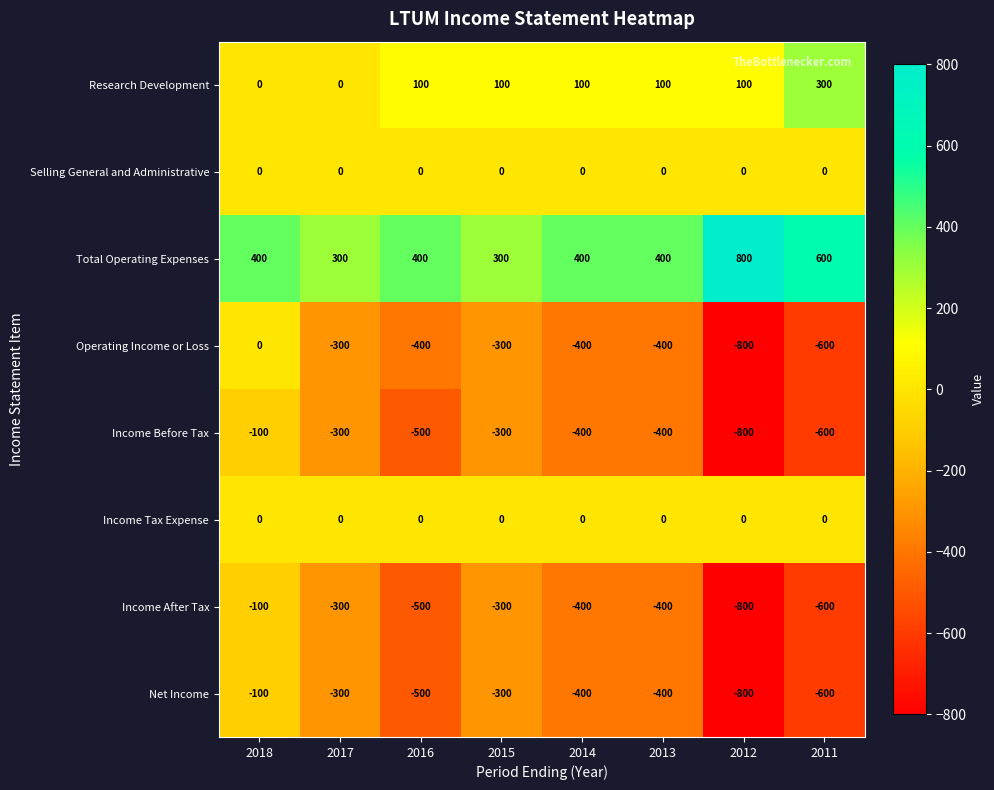

True or false: Total Operating Expenses has a value of 400 at 2016.

True